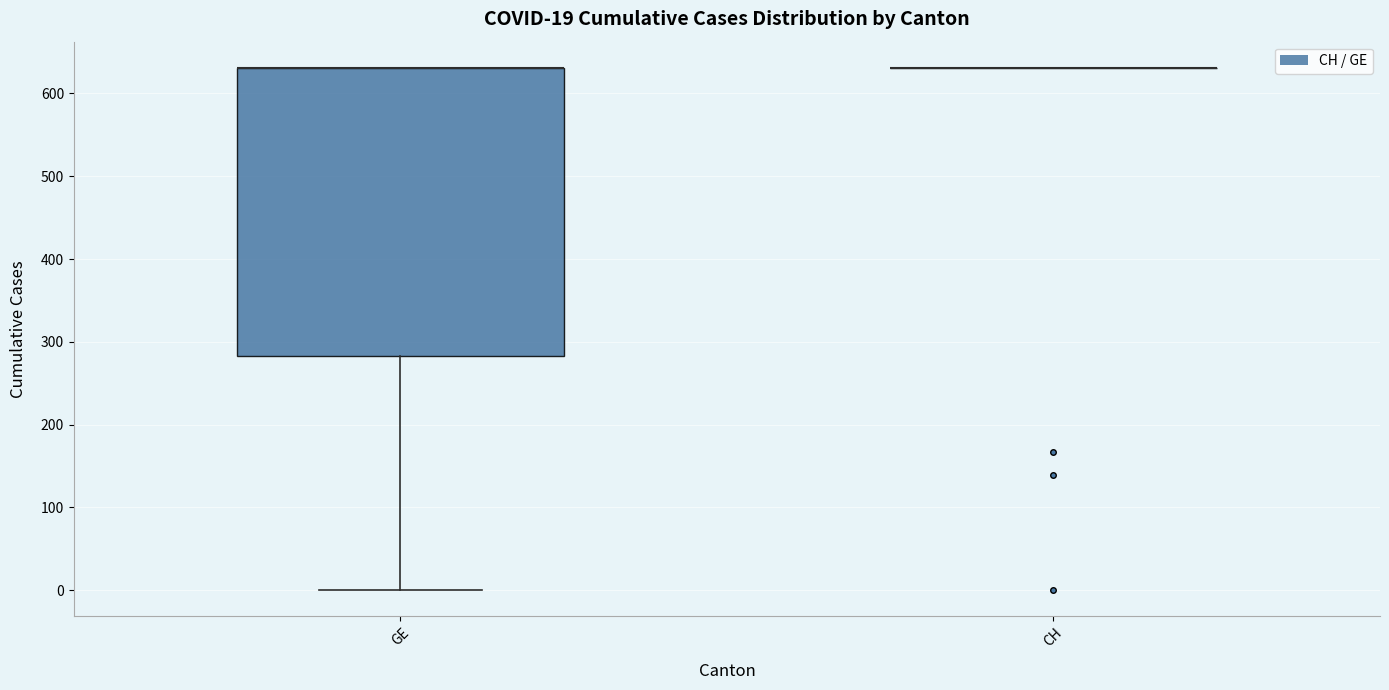

Comparing the boxes themselves (not the whiskers), which one is the tallest?

GE